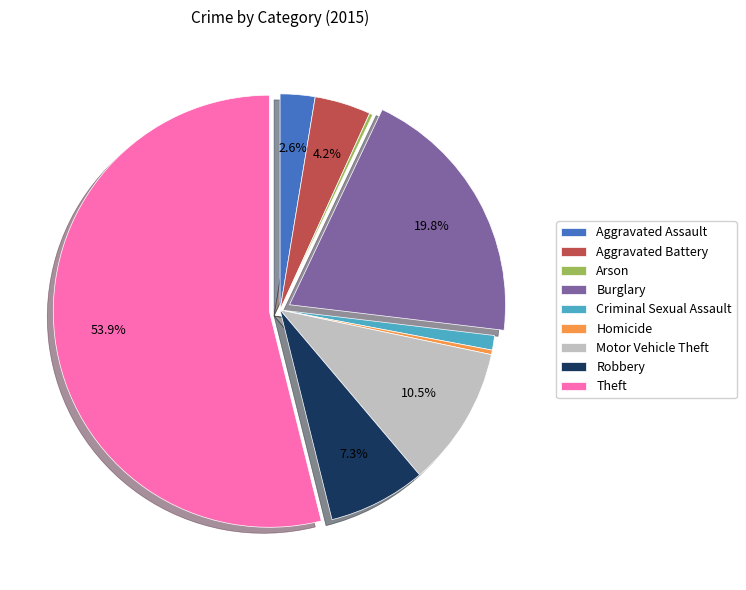

Is the sum of Aggravated Assault and Theft greater than half?

Yes